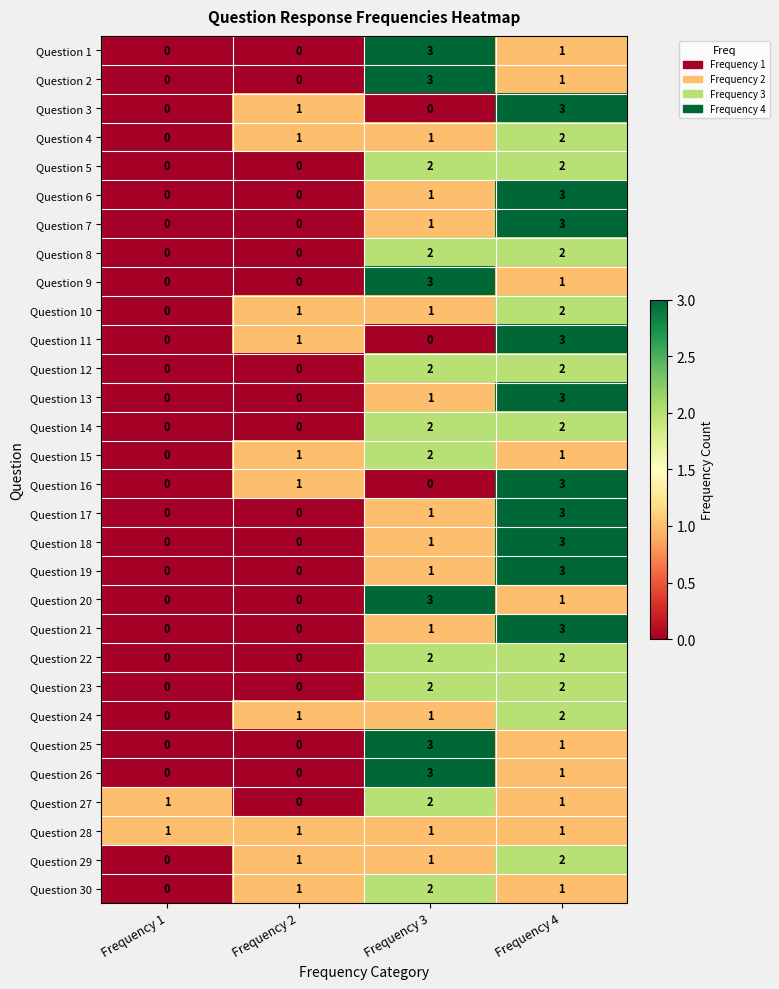

What is the difference between the highest and lowest values at Frequency 3?

3